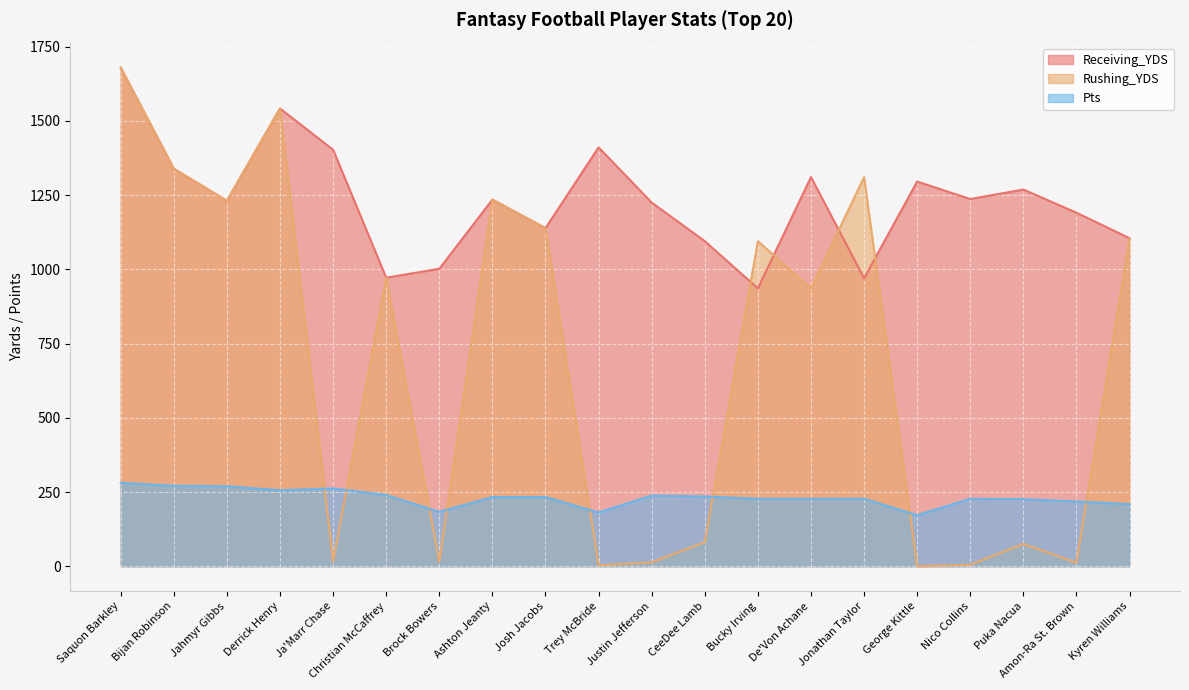

What is the total value across all series at Amon-Ra St. Brown?

1421